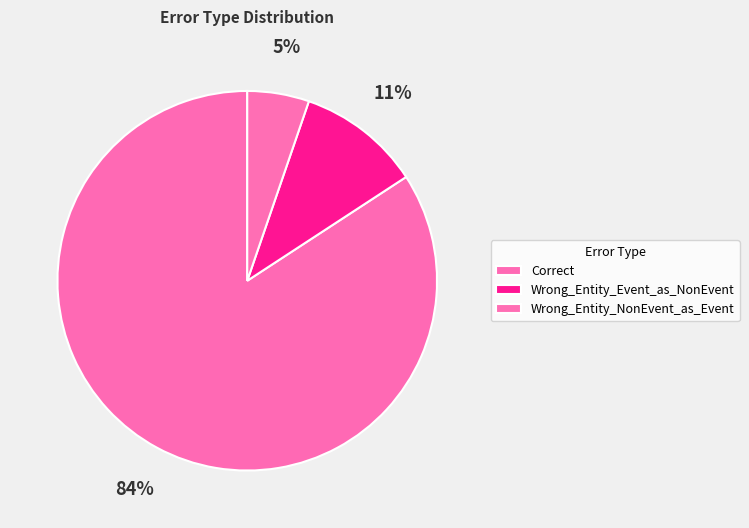

What percentage do Correct and Wrong_Entity_NonEvent_as_Event together represent?

89.5%